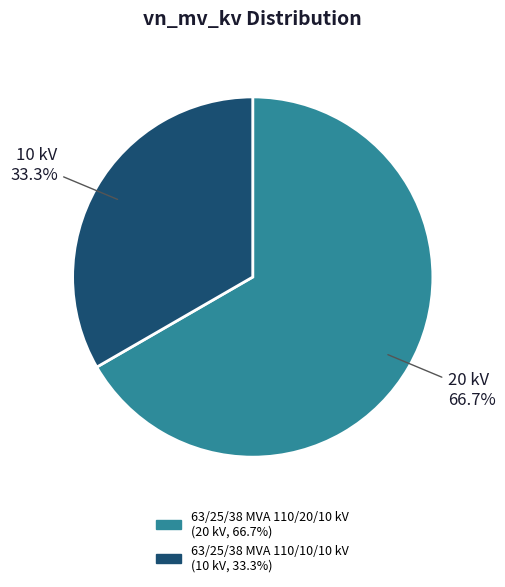

Combined, what portion of the pie is 63/25/38 MVA 110/20/10 kV and 63/25/38 MVA 110/10/10 kV?

100.0%